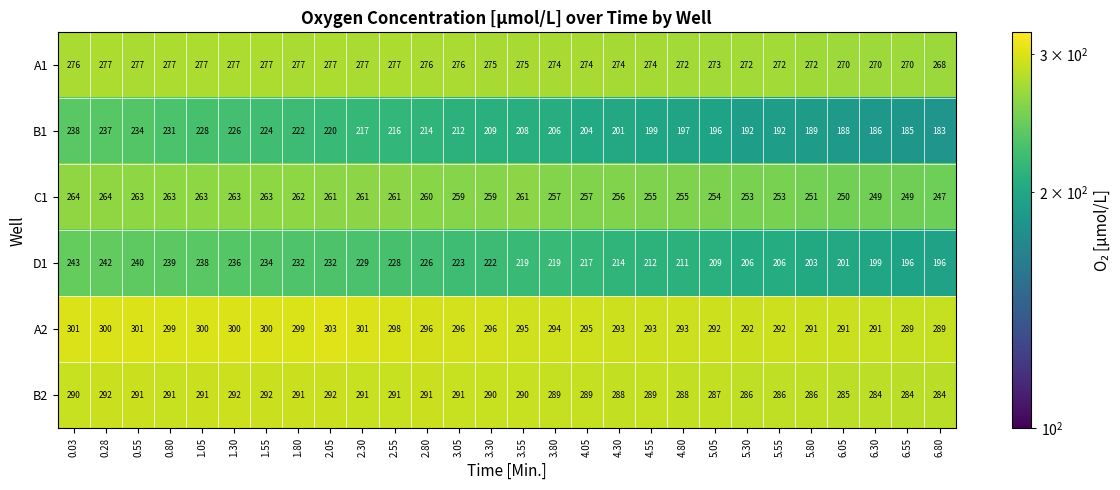

Is it true that B2 equals 486 at 0.55?

False